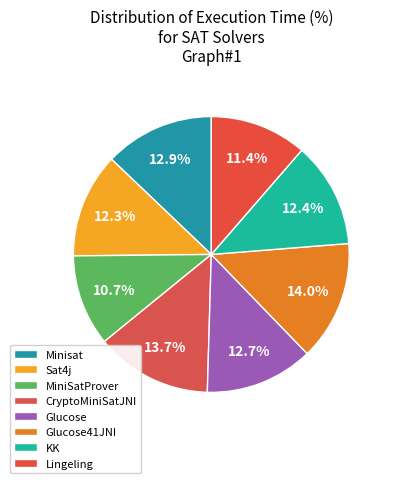

How many slices are in this pie chart?

8